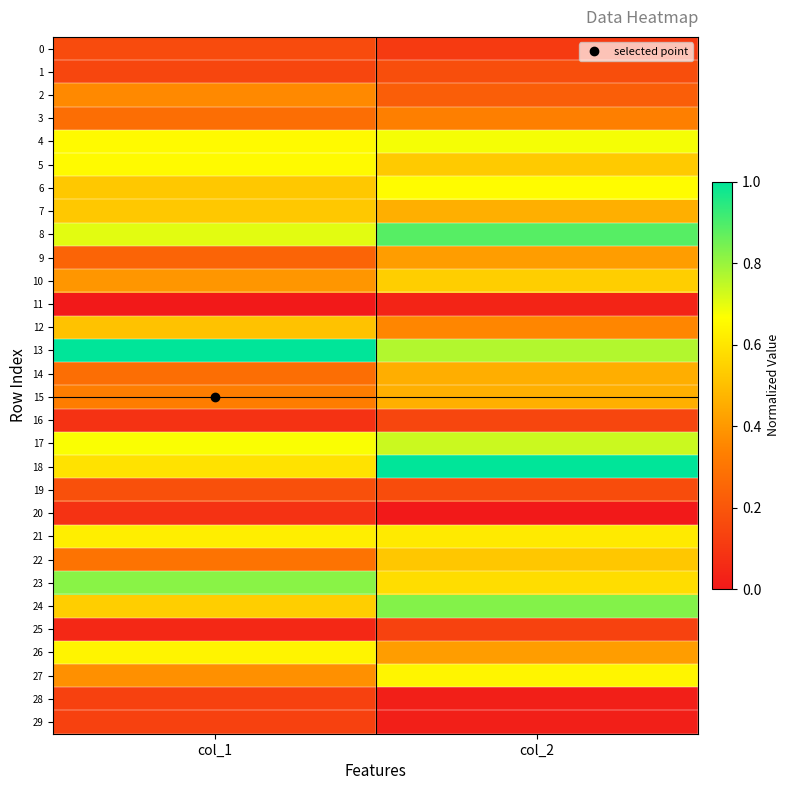

Reading left to right, list all the values displayed in this chart.

0: col_1=0.2	col_2=0.1
1: col_1=0.1	col_2=0.2
2: col_1=0.4	col_2=0.2
3: col_1=0.3	col_2=0.3
4: col_1=0.7	col_2=0.7
5: col_1=0.7	col_2=0.5
6: col_1=0.5	col_2=0.7
7: col_1=0.5	col_2=0.5
8: col_1=0.7	col_2=0.9
9: col_1=0.2	col_2=0.4
10: col_1=0.4	col_2=0.5
11: col_1=0.0	col_2=0.0
12: col_1=0.5	col_2=0.4
13: col_1=1.0	col_2=0.8
14: col_1=0.3	col_2=0.5
15: col_1=0.3	col_2=0.5
16: col_1=0.1	col_2=0.1
17: col_1=0.7	col_2=0.7
18: col_1=0.6	col_2=1.0
19: col_1=0.2	col_2=0.2
20: col_1=0.1	col_2=0.0
21: col_1=0.6	col_2=0.6
22: col_1=0.3	col_2=0.5
23: col_1=0.8	col_2=0.6
24: col_1=0.5	col_2=0.8
25: col_1=0.0	col_2=0.1
26: col_1=0.6	col_2=0.4
27: col_1=0.4	col_2=0.6
28: col_1=0.1	col_2=0.0
29: col_1=0.1	col_2=0.0